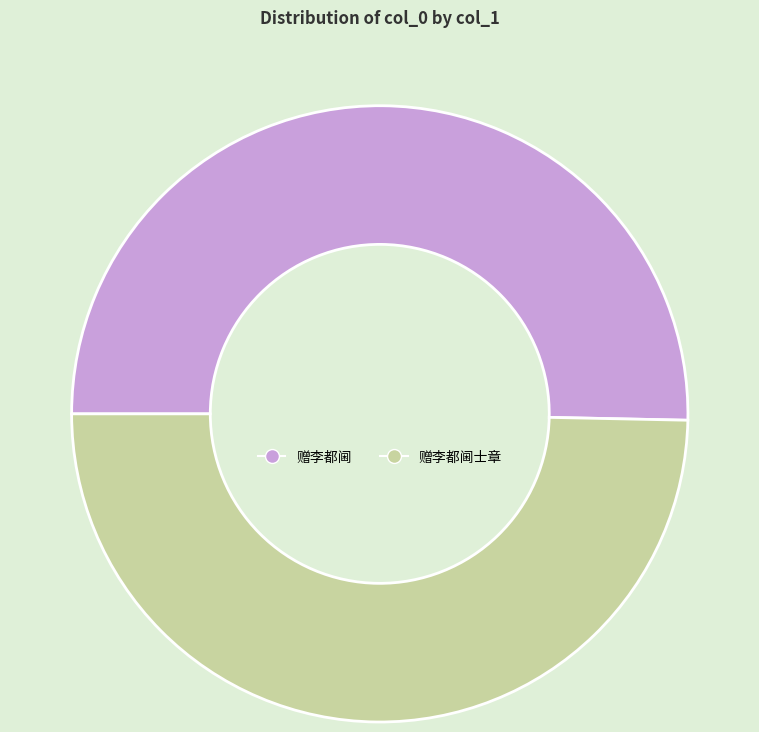

Which slice represents more than half of the pie?

赠李都阃